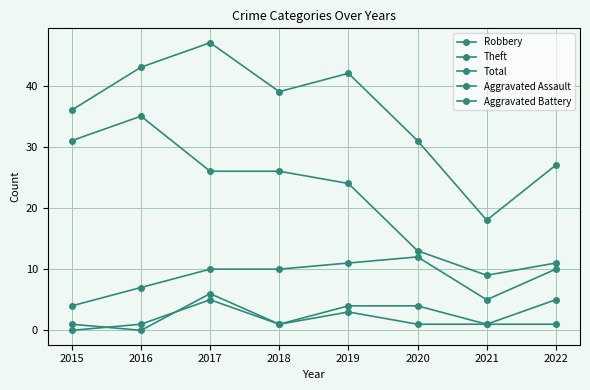

How many series are shown in this chart?

5